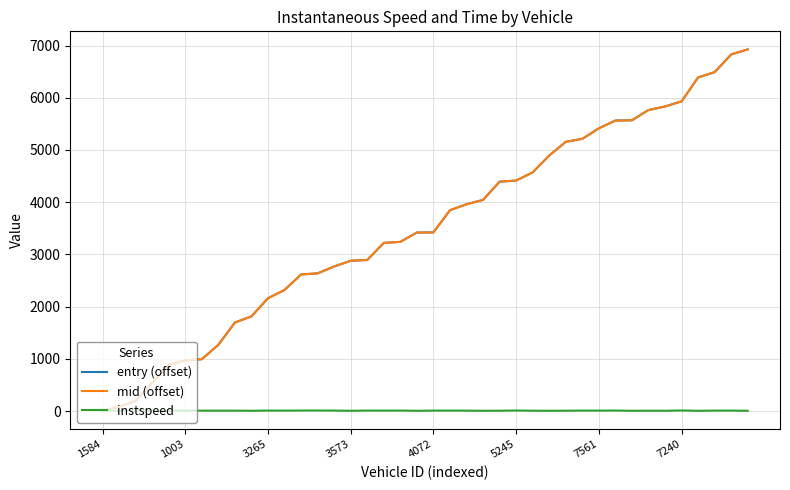

What is the maximum value for mid (offset)?

6925.9